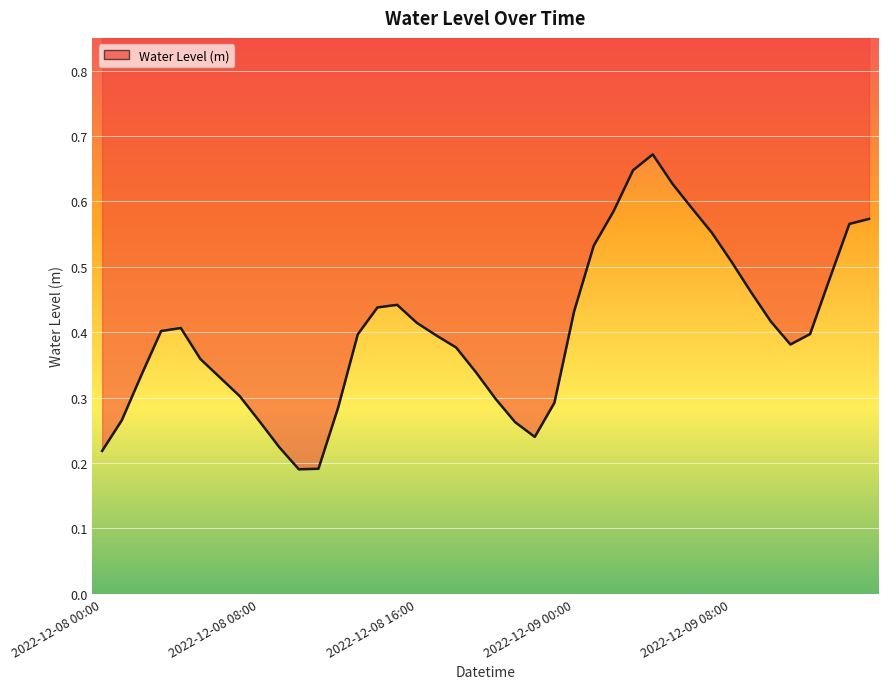

Is it true that the value at 2022-12-08 11:00 is 0.2?

True